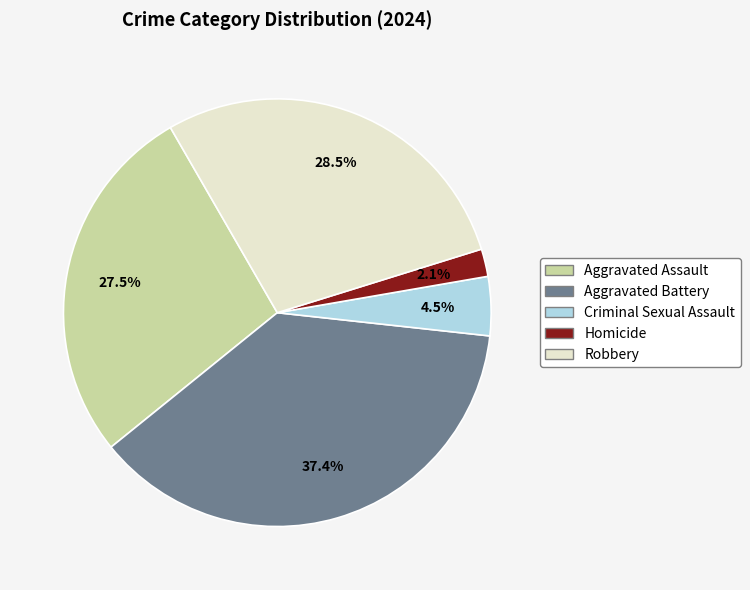

To the nearest percent, what percentage of the pie is Homicide?

2%